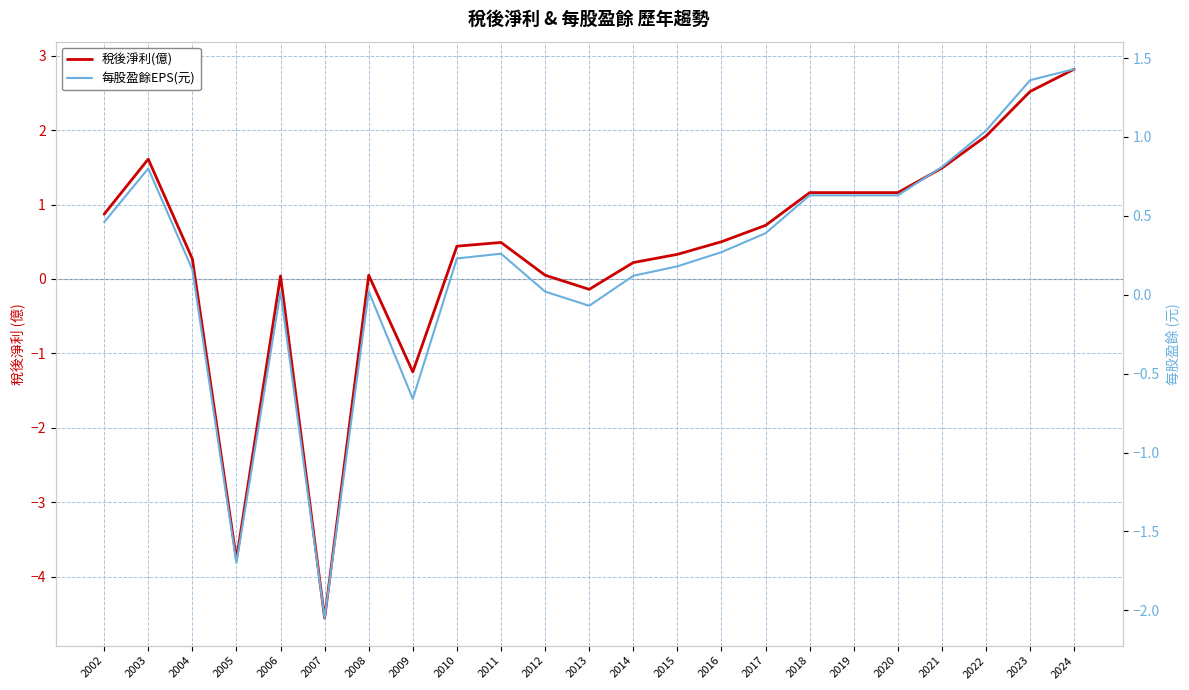

Rank the categories by 每股盈餘EPS(元) value from highest to lowest.

2024, 2023, 2022, 2021, 2003, 2018, 2019, 2020, 2002, 2017, 2016, 2011, 2010, 2015, 2004, 2014, 2006, 2008, 2012, 2013, 2009, 2005, 2007